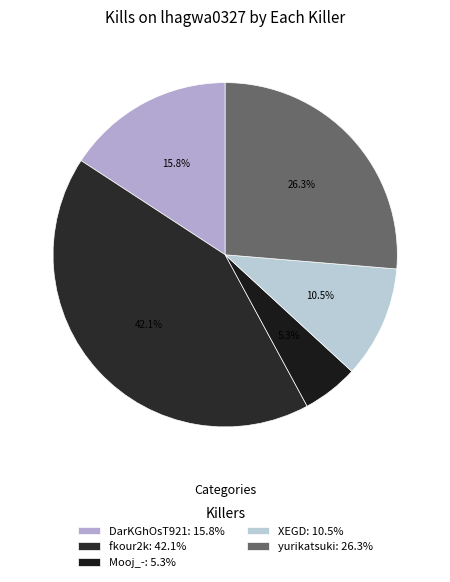

How many slices are in this pie chart?

5